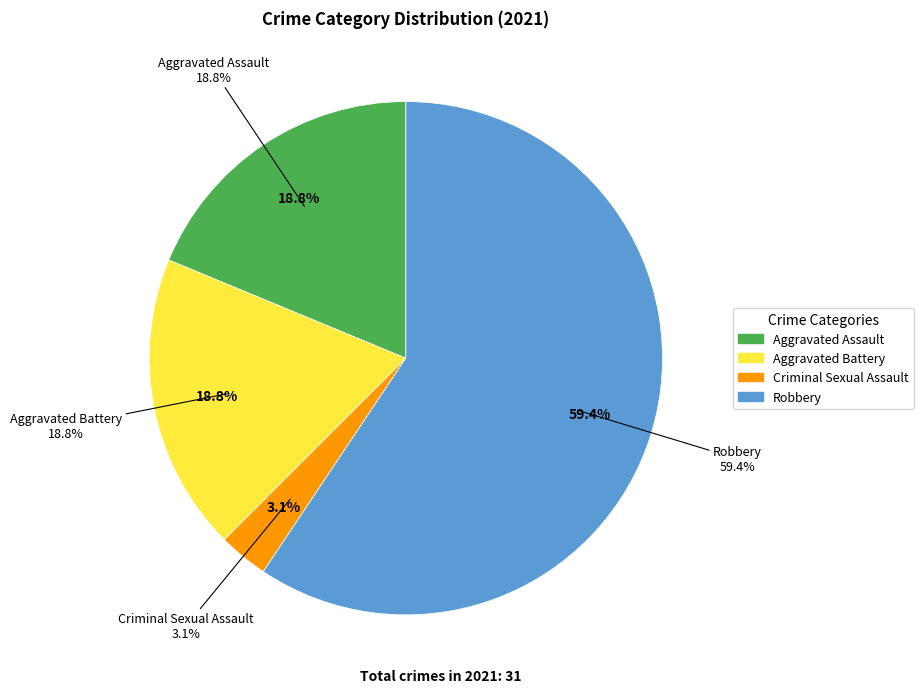

What is the ratio of the value at Robbery to the value at Aggravated Assault?

3.2